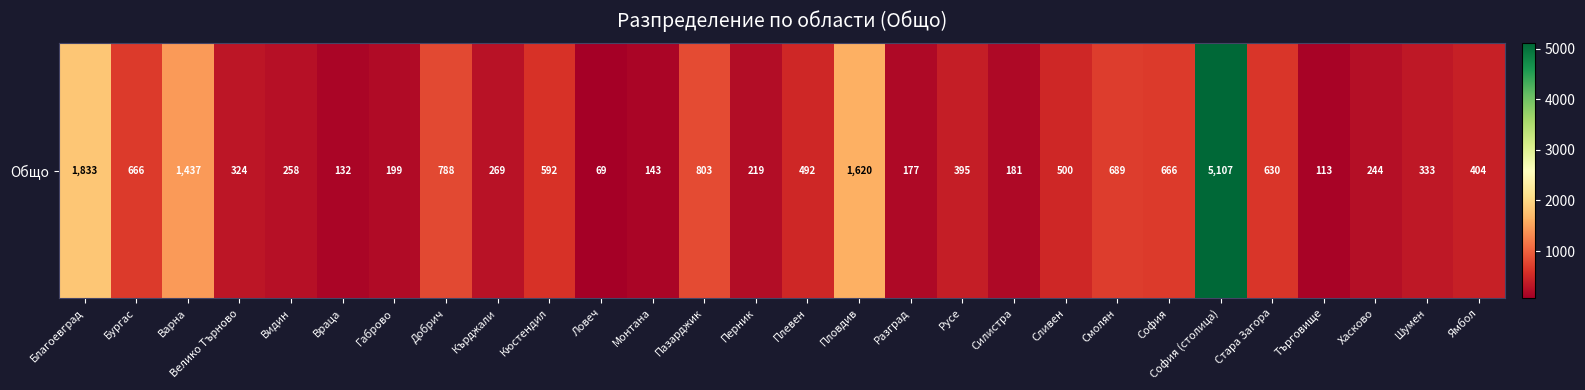

What is the minimum value shown in the chart?

69